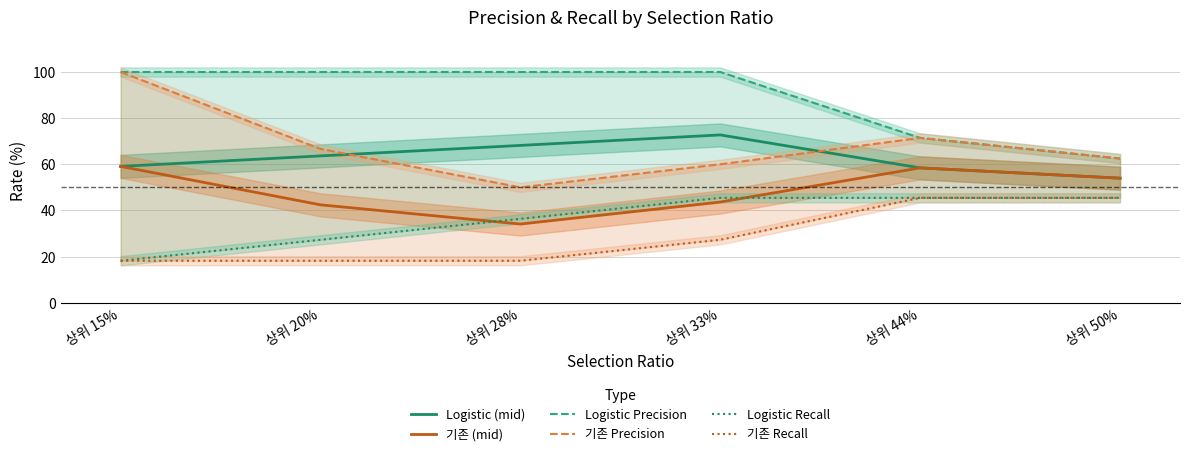

Which has a higher value, 상위 50% or 상위 28%?

상위 28%